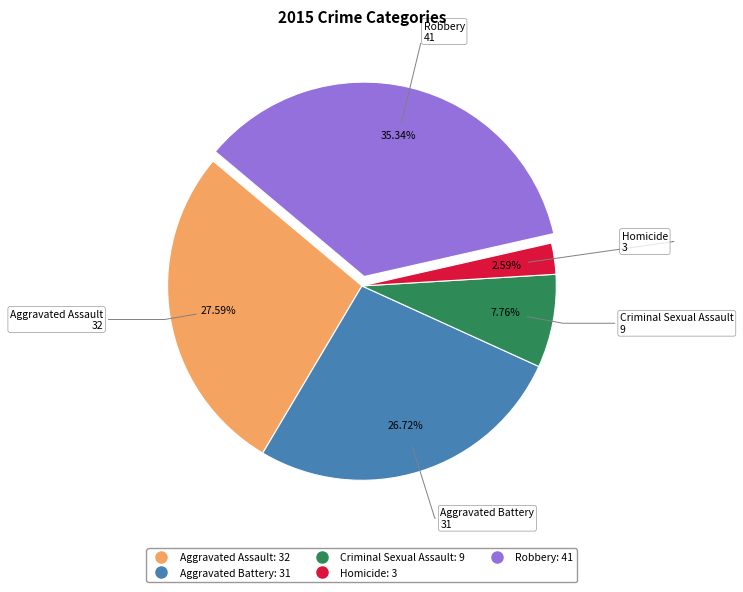

Rank the categories by value from lowest to highest.

Homicide, Criminal Sexual Assault, Aggravated Battery, Aggravated Assault, Robbery